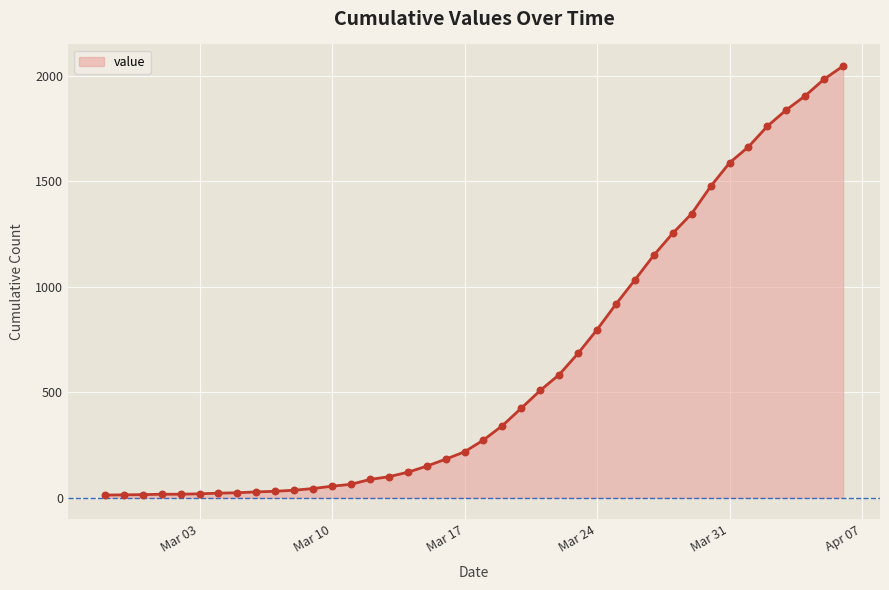

What is the maximum value shown in the chart?

2047